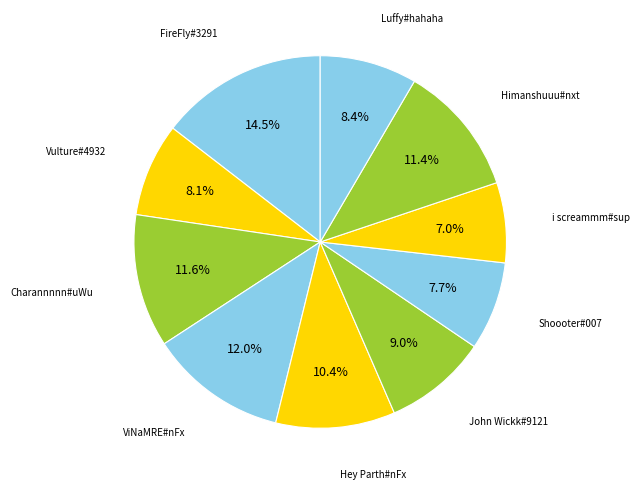

What is the ratio of the value at ViNaMRE#nFx to the value at Charannnnn#uWu?

1.0